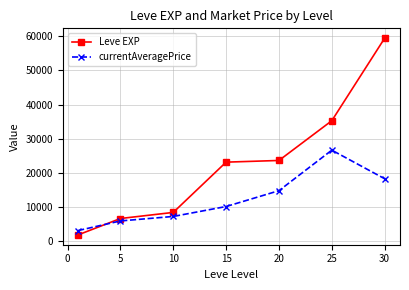

Reading left to right, extract all data points from this chart.

Leve EXP: 1865.0	6655.0	8435.0	23143.3	23633.3	35261.7	59405.0
currentAveragePrice: 3131.3	5944.8	7256.5	10162.8	14795.8	26650.0	18284.8